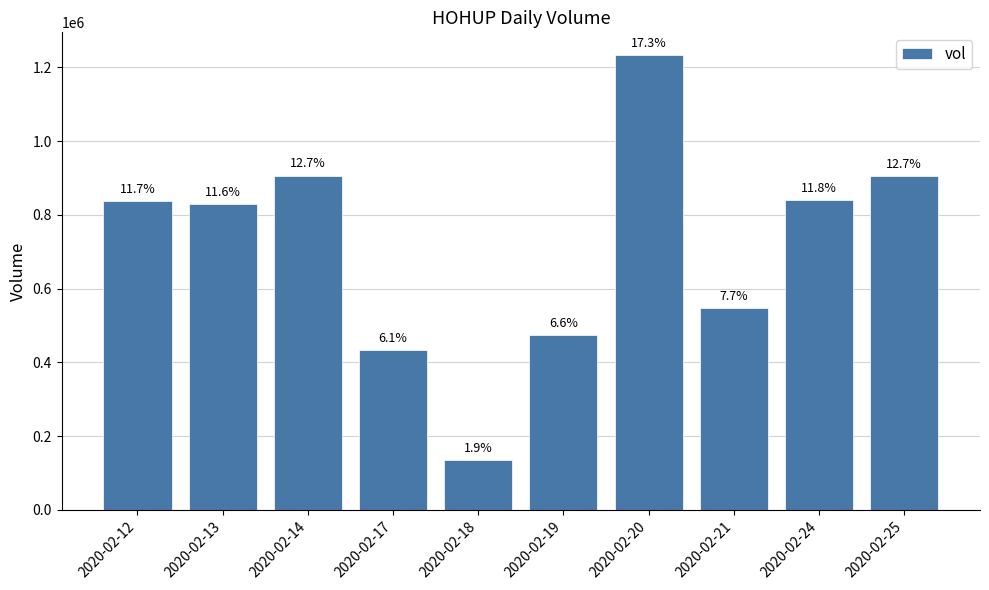

How many bars are there in total?

10